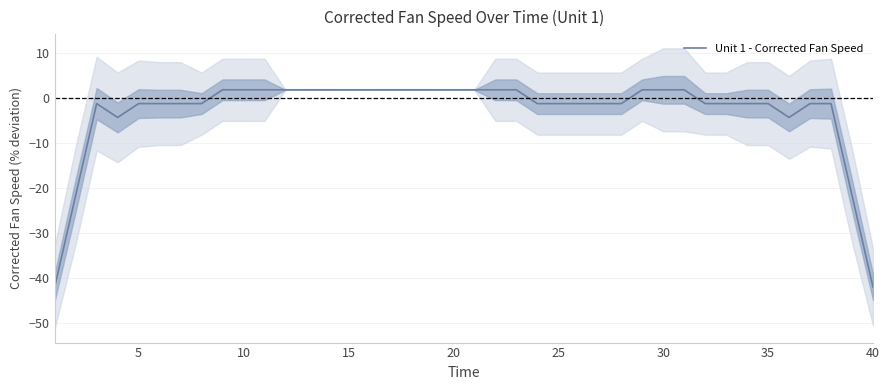

What is the lowest value of the Unit 1 - Corrected Fan Speed series?

-41.9